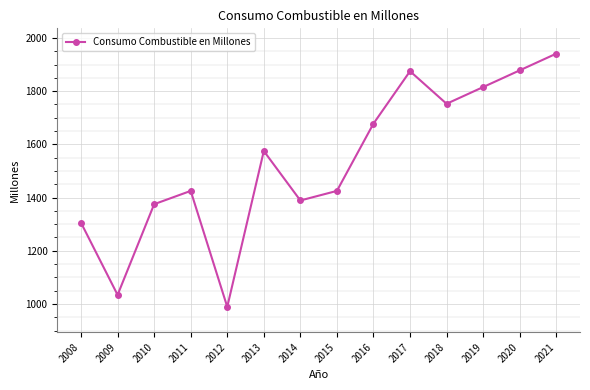

Count the number of categories in the chart.

14